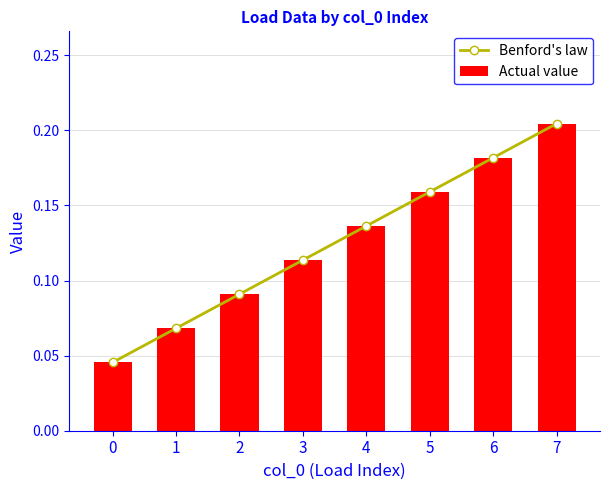

What is the sum of all Benford's law values?

1.0